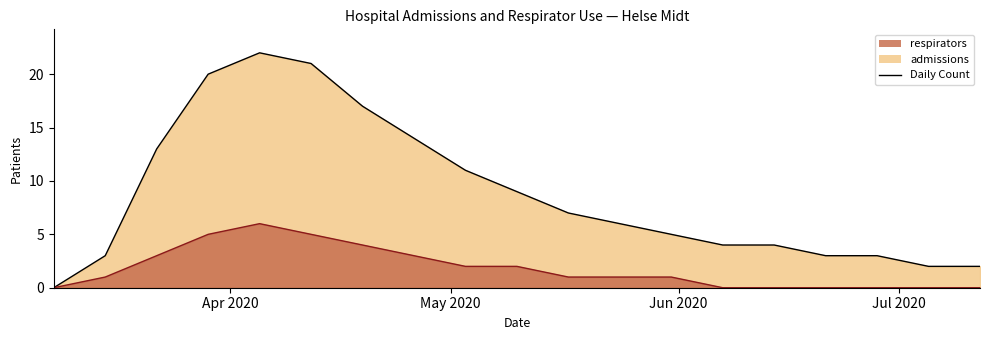

Reading left to right, list all the values displayed in this chart.

admissions: 2020-03-08=0	2020-03-15=3	2020-03-22=13	2020-03-29=20	2020-04-05=22	2020-04-12=21	2020-04-19=17	2020-04-26=14	2020-05-03=11	2020-05-10=9	2020-05-17=7	2020-05-24=6	2020-05-31=5	2020-06-07=4	2020-06-14=4	2020-06-21=3	2020-06-28=3	2020-07-05=2	2020-07-12=2
respirators: 2020-03-08=0	2020-03-15=1	2020-03-22=3	2020-03-29=5	2020-04-05=6	2020-04-12=5	2020-04-19=4	2020-04-26=3	2020-05-03=2	2020-05-10=2	2020-05-17=1	2020-05-24=1	2020-05-31=1	2020-06-07=0	2020-06-14=0	2020-06-21=0	2020-06-28=0	2020-07-05=0	2020-07-12=0